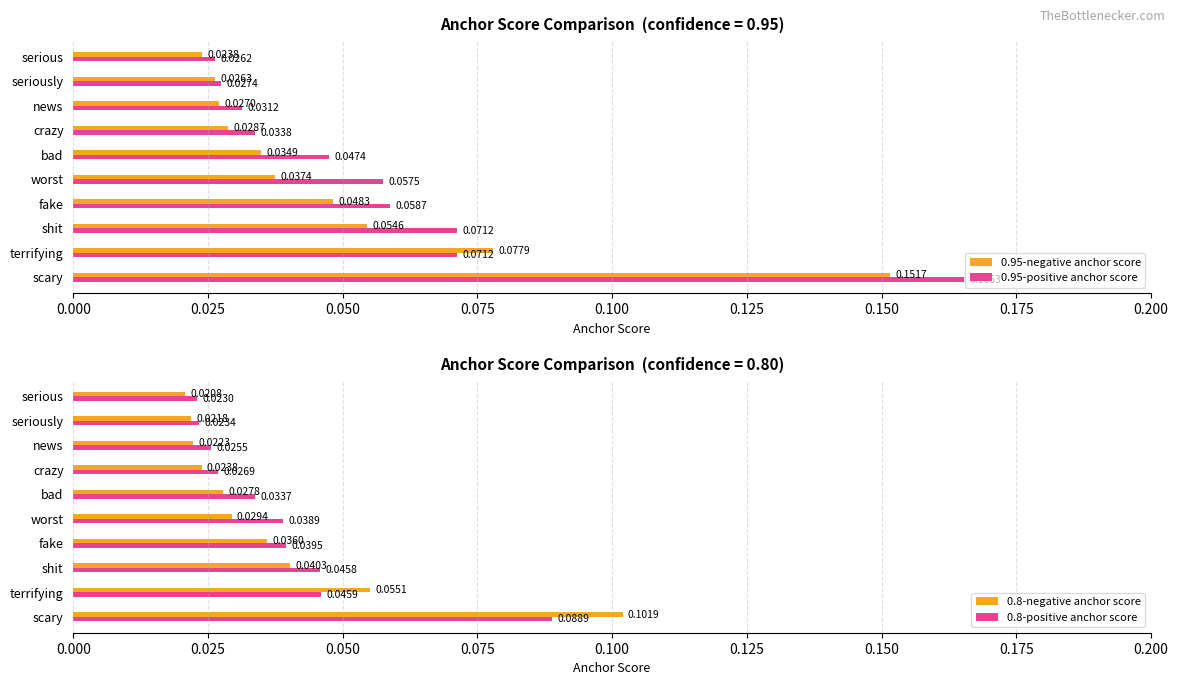

What is the difference between the maximum and minimum values in the 0.95-negative anchor score series?

0.1